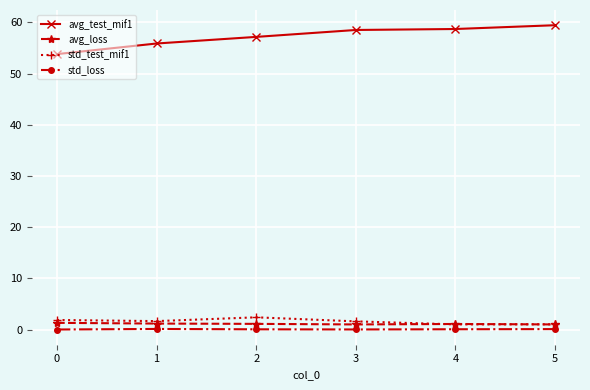

Where is the first local maximum for std_test_mif1?

2